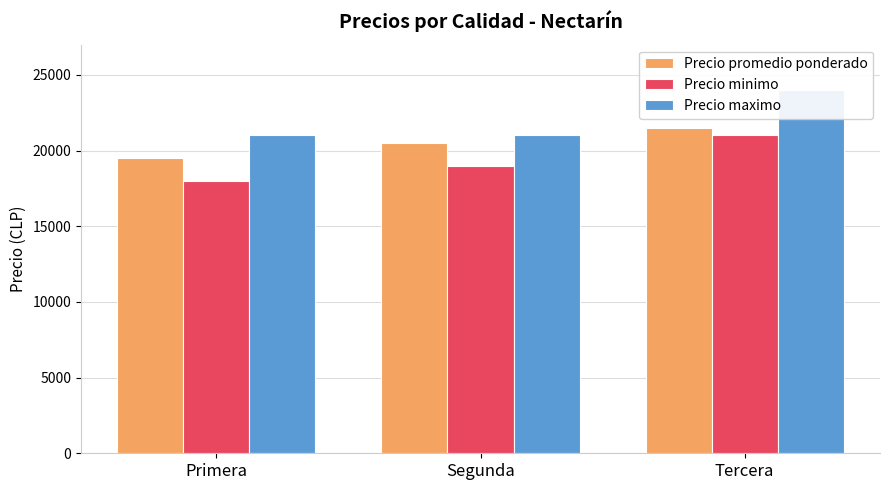

Which series has the widest spread of values?

Precio minimo